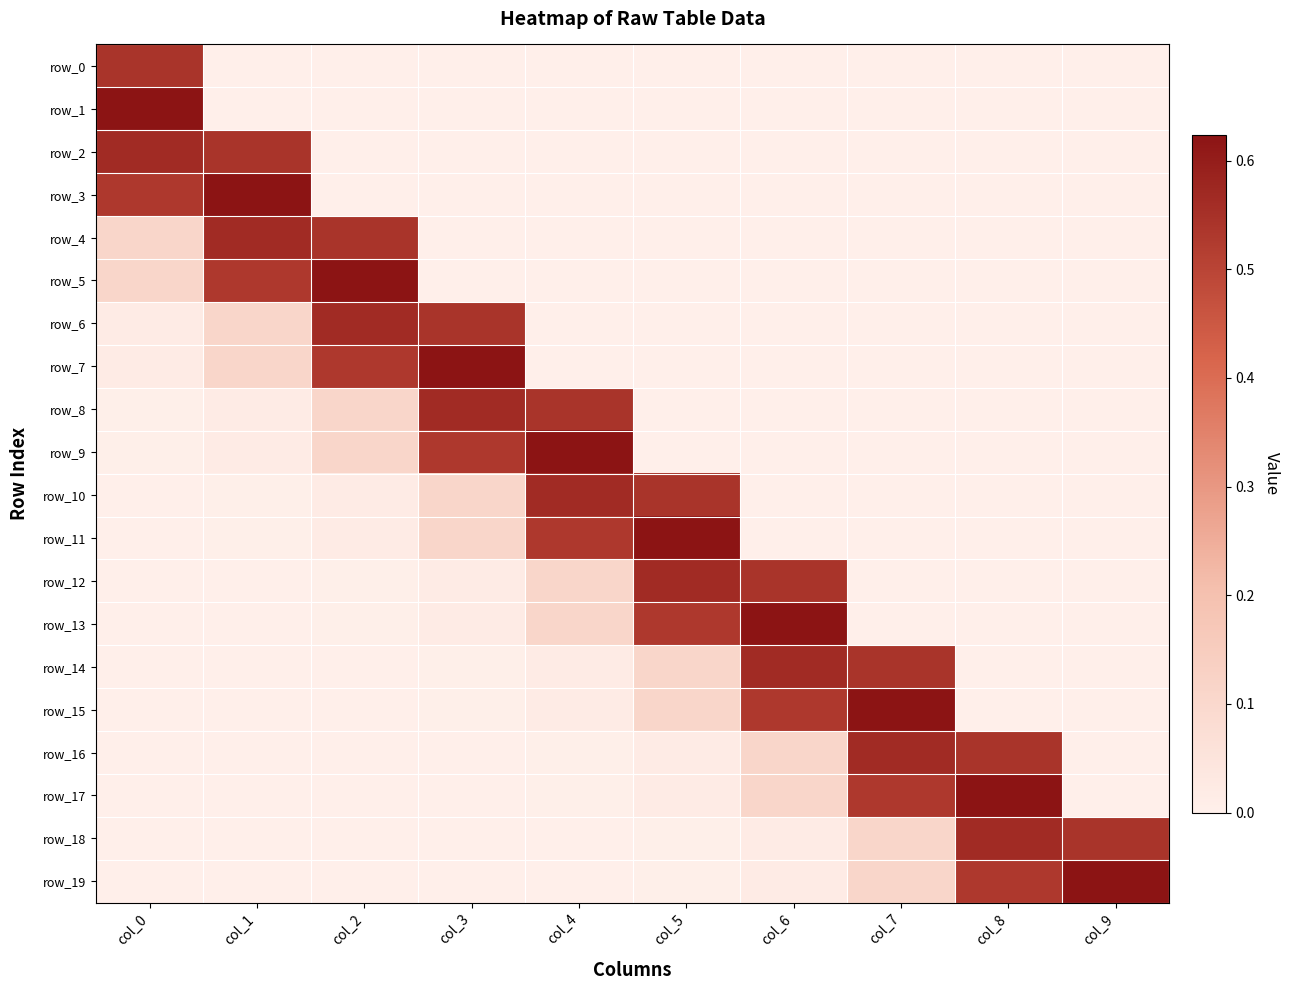

The value of row_16 at col_2 is 0.0. True or false?

False